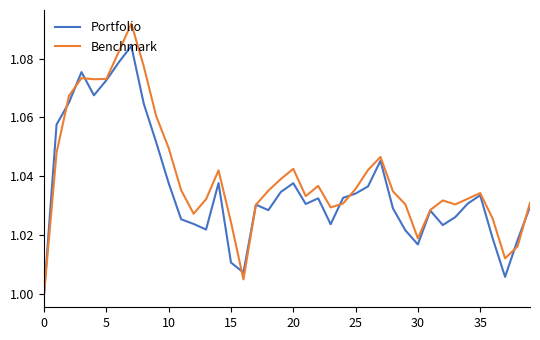

List the series in order of their peak value, highest first.

Benchmark, Portfolio